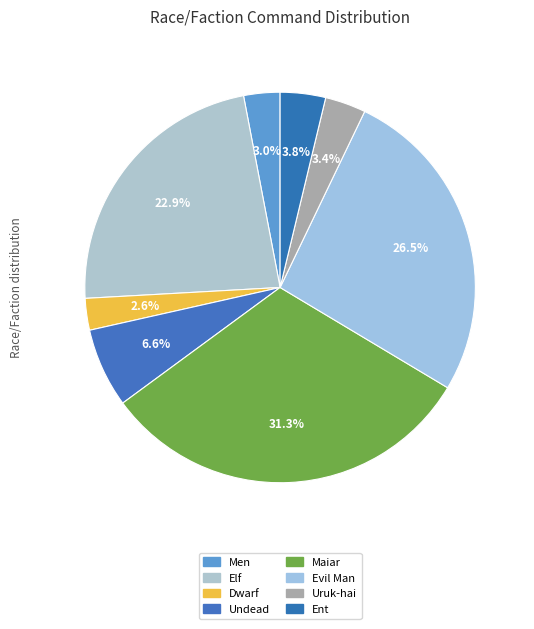

How many slices are in this pie chart?

8